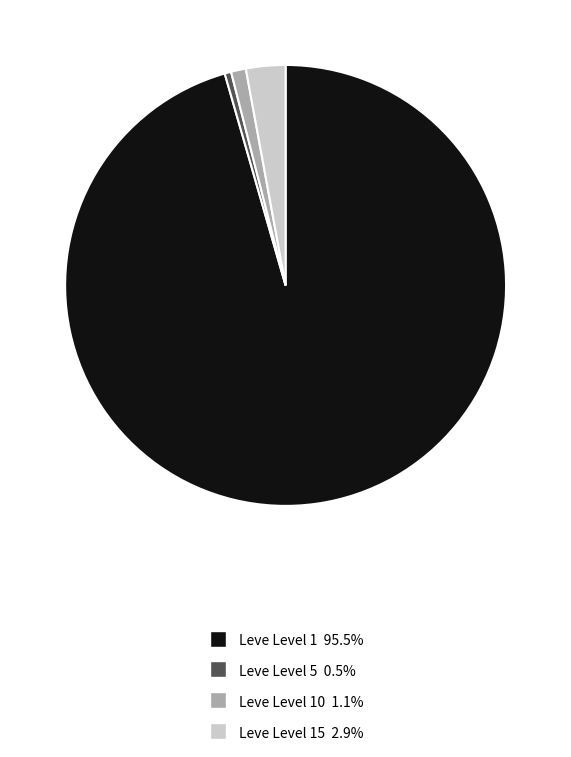

Does any single category account for the majority?

Yes